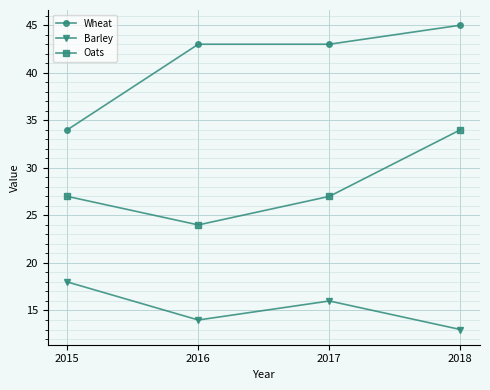

Is the value of Wheat at 2018 greater than the value of Barley at 2018?

Yes